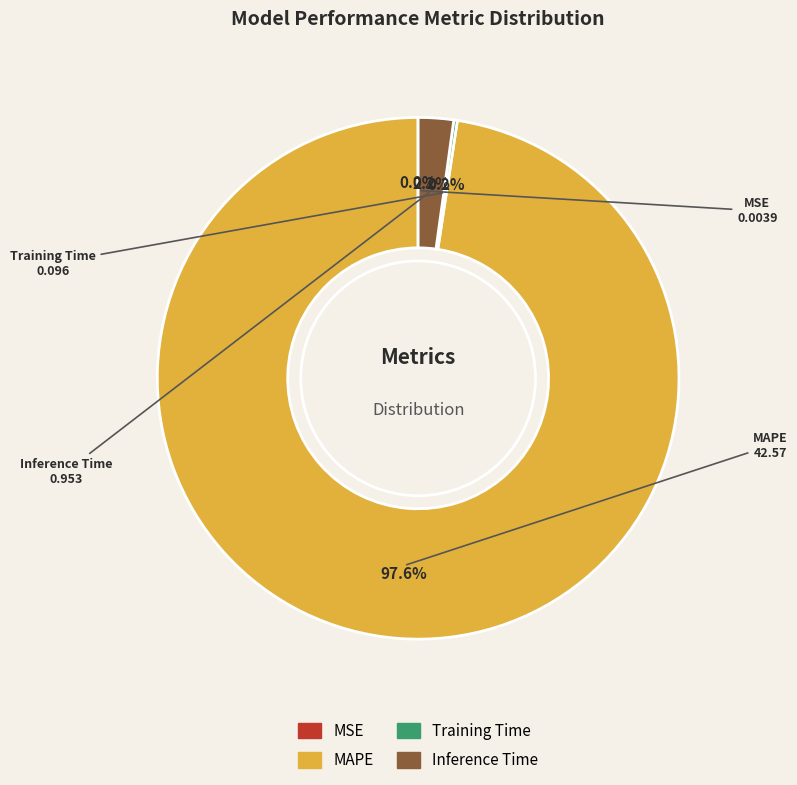

What is the largest slice in the pie chart?

MAPE